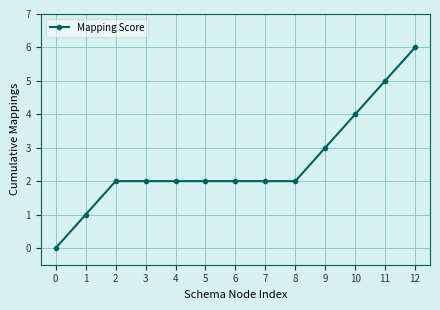

The chart shows a value of 0 at 0. True or false?

True